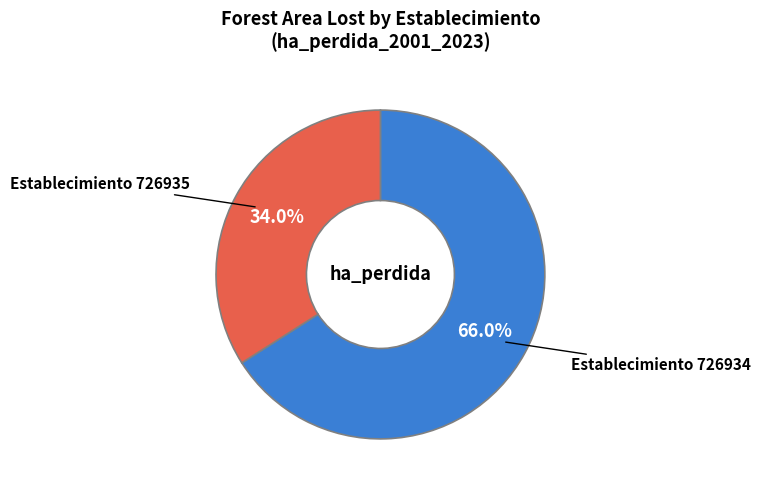

Does any single category account for the majority?

Yes